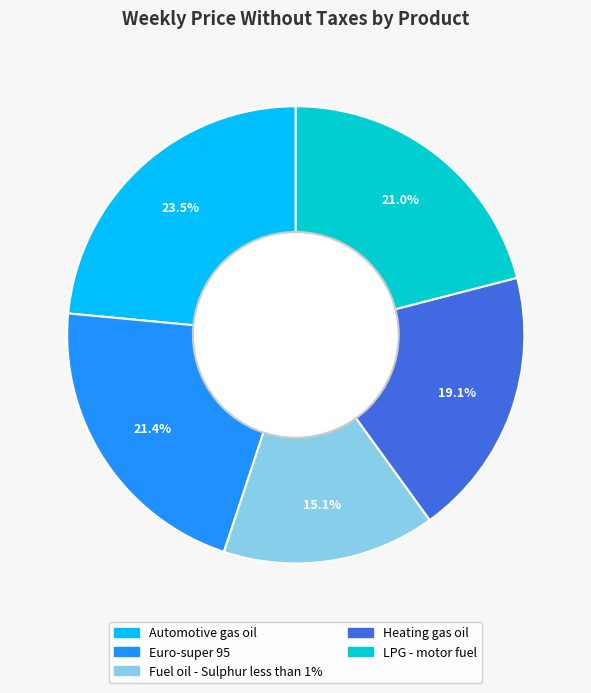

How many slices are in this pie chart?

5